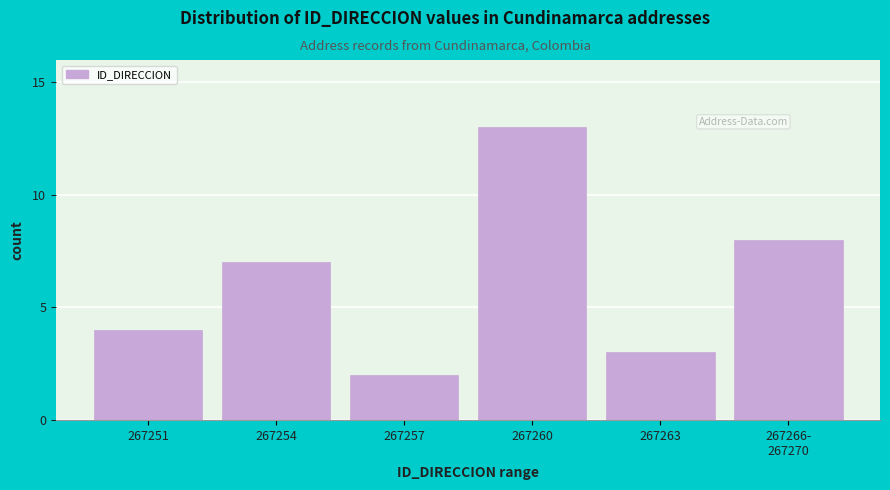

Reading right to left, list all the values displayed in this chart.

8	3	13	2	7	4